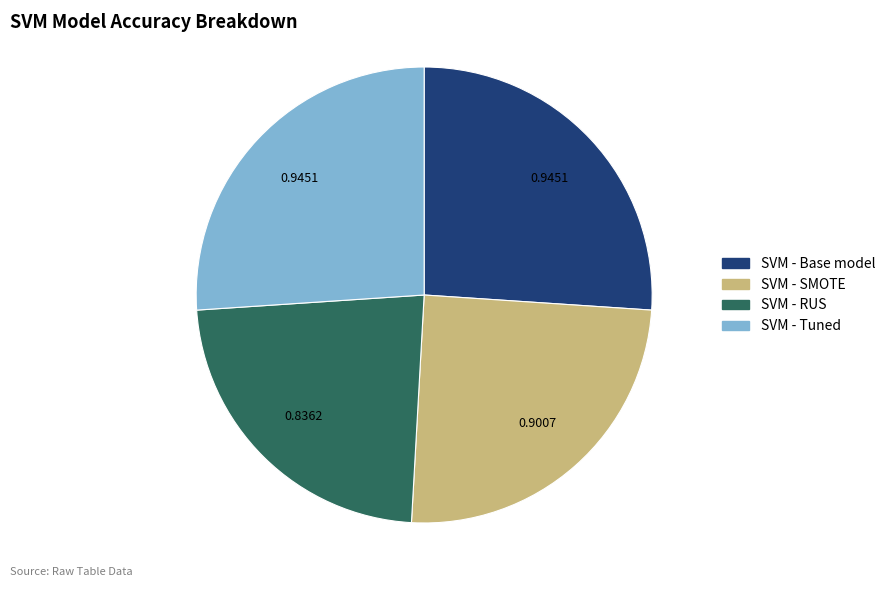

Does SVM - Tuned represent more than half of the total?

No